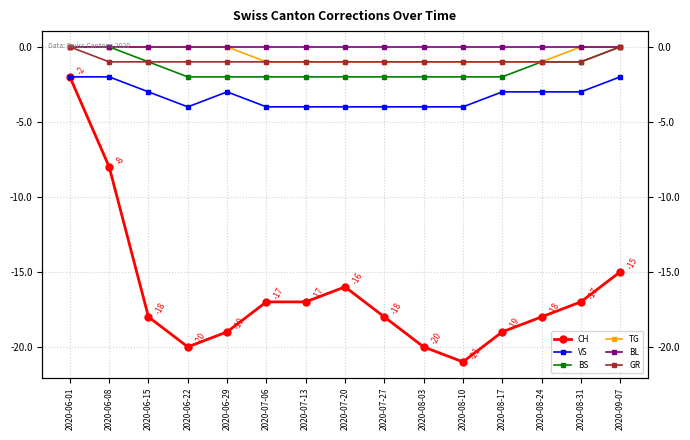

True or false: TG and BL intersect in this chart.

False